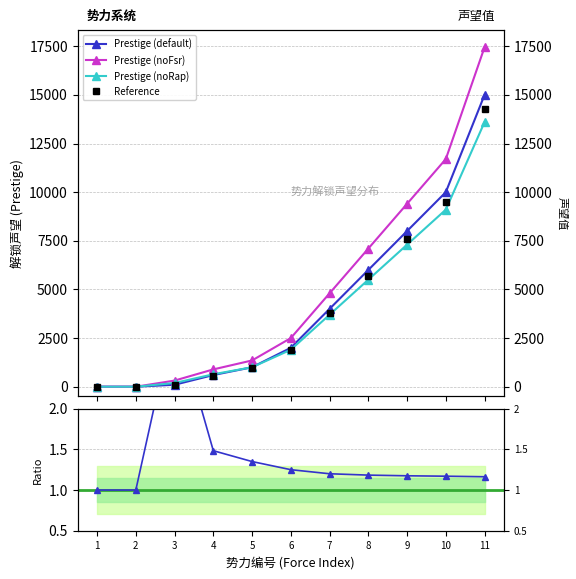

Is the value of Prestige (noRap) at 11 greater than the value of Prestige (default) at 8?

Yes